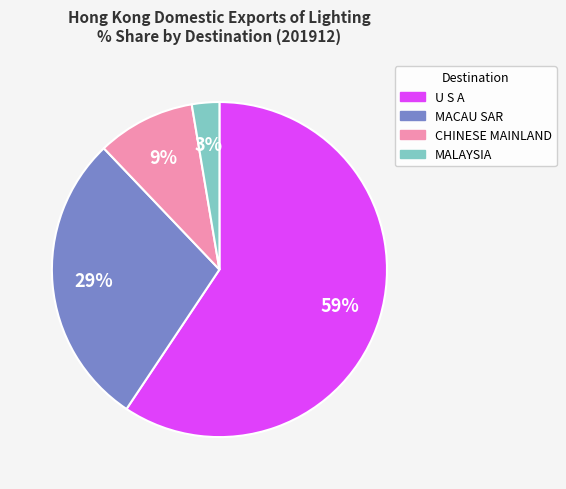

To the nearest percent, what is the average slice percentage?

25%